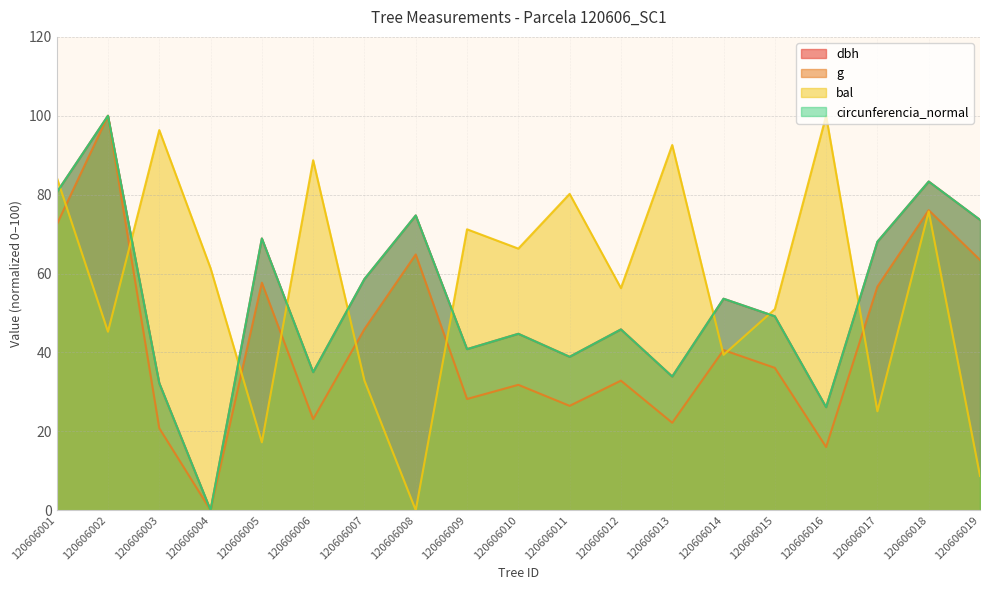

Between 120606014 and 120606004, which is larger?

120606014